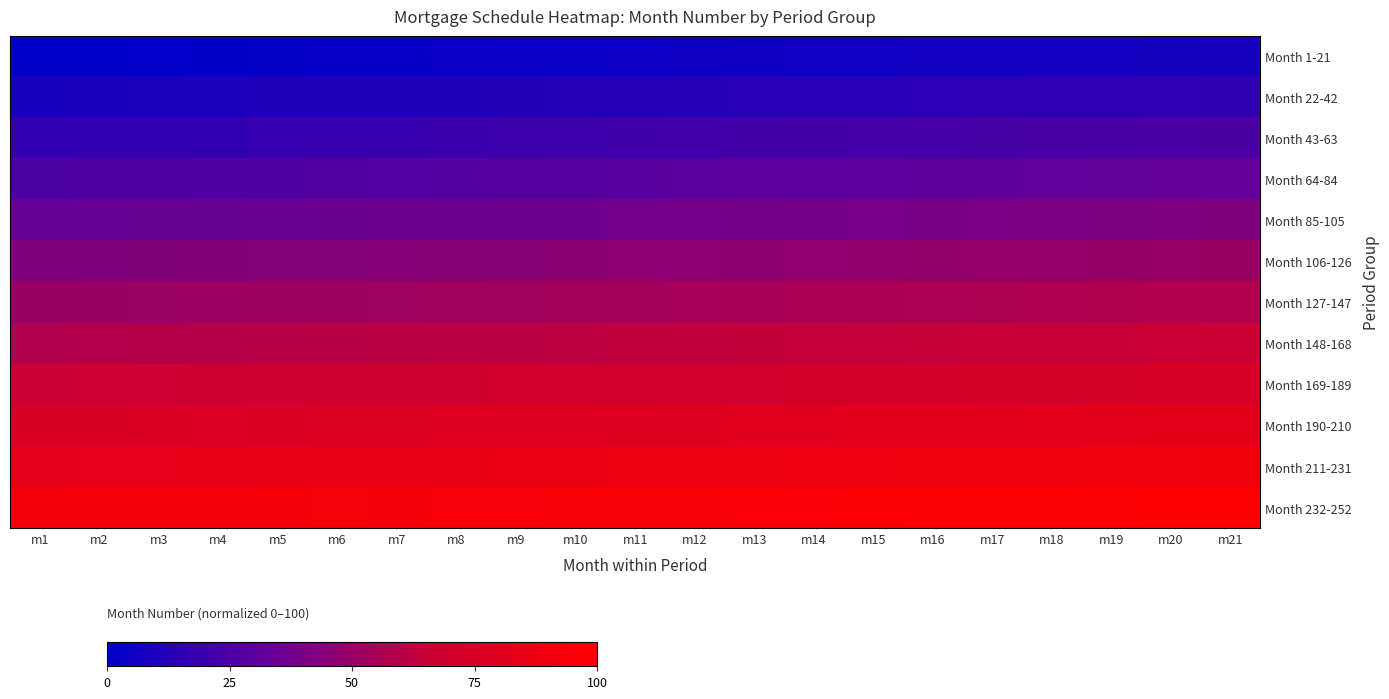

Reading left to right, transcribe all the data shown in this chart.

Month 1-21: m1=0.0	m2=0.4	m3=0.8	m4=1.2	m5=1.6	m6=2.0	m7=2.4	m8=2.8	m9=3.2	m10=3.6	m11=4.0	m12=4.4	m13=4.8	m14=5.2	m15=5.6	m16=6.0	m17=6.4	m18=6.8	m19=7.2	m20=7.6	m21=8.0
Month 22-42: m1=8.4	m2=8.8	m3=9.2	m4=9.6	m5=10.0	m6=10.4	m7=10.8	m8=11.2	m9=11.6	m10=12.0	m11=12.4	m12=12.7	m13=13.1	m14=13.5	m15=13.9	m16=14.3	m17=14.7	m18=15.1	m19=15.5	m20=15.9	m21=16.3
Month 43-63: m1=16.7	m2=17.1	m3=17.5	m4=17.9	m5=18.3	m6=18.7	m7=19.1	m8=19.5	m9=19.9	m10=20.3	m11=20.7	m12=21.1	m13=21.5	m14=21.9	m15=22.3	m16=22.7	m17=23.1	m18=23.5	m19=23.9	m20=24.3	m21=24.7
Month 64-84: m1=25.1	m2=25.5	m3=25.9	m4=26.3	m5=26.7	m6=27.1	m7=27.5	m8=27.9	m9=28.3	m10=28.7	m11=29.1	m12=29.5	m13=29.9	m14=30.3	m15=30.7	m16=31.1	m17=31.5	m18=31.9	m19=32.3	m20=32.7	m21=33.1
Month 85-105: m1=33.5	m2=33.9	m3=34.3	m4=34.7	m5=35.1	m6=35.5	m7=35.9	m8=36.3	m9=36.7	m10=37.1	m11=37.5	m12=37.8	m13=38.2	m14=38.6	m15=39.0	m16=39.4	m17=39.8	m18=40.2	m19=40.6	m20=41.0	m21=41.4
Month 106-126: m1=41.8	m2=42.2	m3=42.6	m4=43.0	m5=43.4	m6=43.8	m7=44.2	m8=44.6	m9=45.0	m10=45.4	m11=45.8	m12=46.2	m13=46.6	m14=47.0	m15=47.4	m16=47.8	m17=48.2	m18=48.6	m19=49.0	m20=49.4	m21=49.8
Month 127-147: m1=50.2	m2=50.6	m3=51.0	m4=51.4	m5=51.8	m6=52.2	m7=52.6	m8=53.0	m9=53.4	m10=53.8	m11=54.2	m12=54.6	m13=55.0	m14=55.4	m15=55.8	m16=56.2	m17=56.6	m18=57.0	m19=57.4	m20=57.8	m21=58.2
Month 148-168: m1=58.6	m2=59.0	m3=59.4	m4=59.8	m5=60.2	m6=60.6	m7=61.0	m8=61.4	m9=61.8	m10=62.2	m11=62.5	m12=62.9	m13=63.3	m14=63.7	m15=64.1	m16=64.5	m17=64.9	m18=65.3	m19=65.7	m20=66.1	m21=66.5
Month 169-189: m1=66.9	m2=67.3	m3=67.7	m4=68.1	m5=68.5	m6=68.9	m7=69.3	m8=69.7	m9=70.1	m10=70.5	m11=70.9	m12=71.3	m13=71.7	m14=72.1	m15=72.5	m16=72.9	m17=73.3	m18=73.7	m19=74.1	m20=74.5	m21=74.9
Month 190-210: m1=75.3	m2=75.7	m3=76.1	m4=76.5	m5=76.9	m6=77.3	m7=77.7	m8=78.1	m9=78.5	m10=78.9	m11=79.3	m12=79.7	m13=80.1	m14=80.5	m15=80.9	m16=81.3	m17=81.7	m18=82.1	m19=82.5	m20=82.9	m21=83.3
Month 211-231: m1=83.7	m2=84.1	m3=84.5	m4=84.9	m5=85.3	m6=85.7	m7=86.1	m8=86.5	m9=86.9	m10=87.3	m11=87.6	m12=88.0	m13=88.4	m14=88.8	m15=89.2	m16=89.6	m17=90.0	m18=90.4	m19=90.8	m20=91.2	m21=91.6
Month 232-252: m1=92.0	m2=92.4	m3=92.8	m4=93.2	m5=93.6	m6=94.0	m7=94.4	m8=94.8	m9=95.2	m10=95.6	m11=96.0	m12=96.4	m13=96.8	m14=97.2	m15=97.6	m16=98.0	m17=98.4	m18=98.8	m19=99.2	m20=99.6	m21=100.0